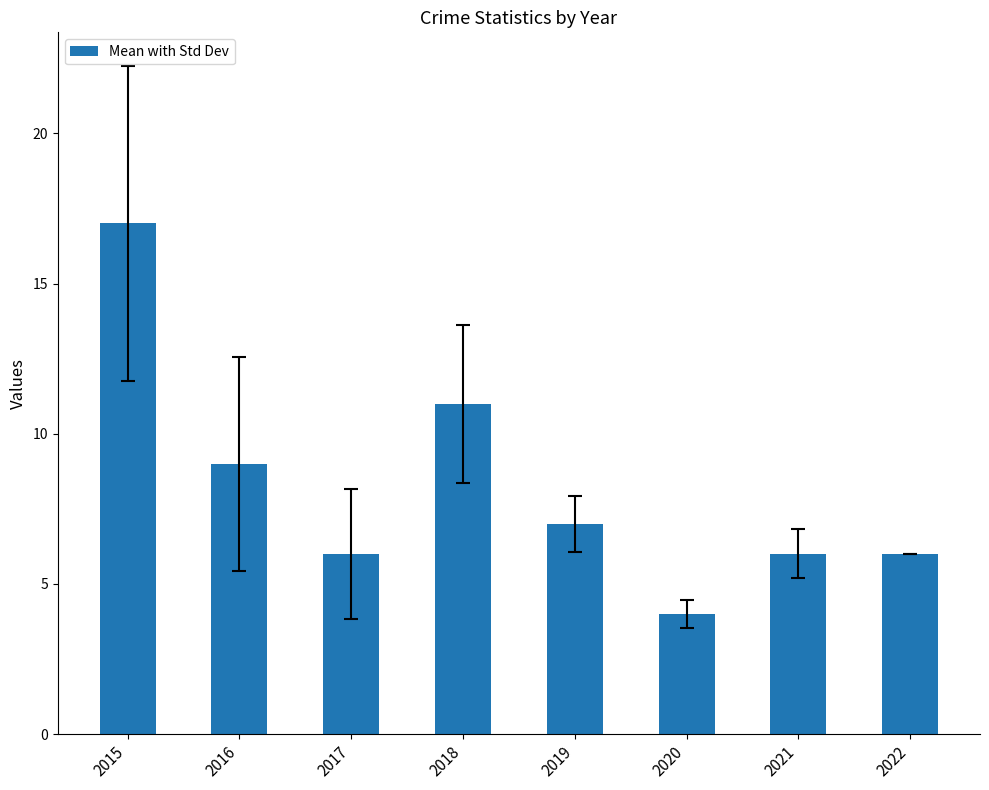

What is the difference between the second highest and second lowest values?

5